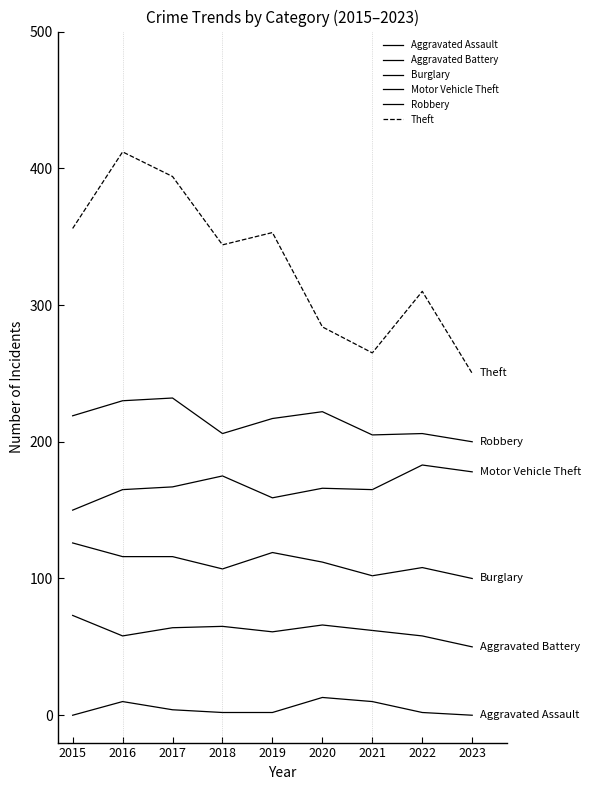

What is the average value of the Theft series?

330